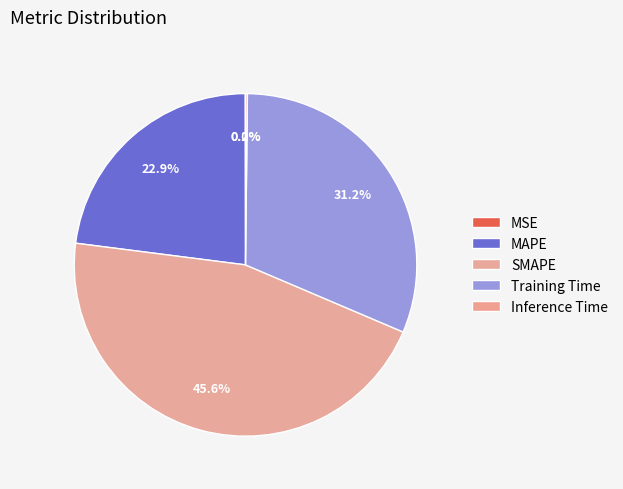

Does MSE represent more than half of the total?

No